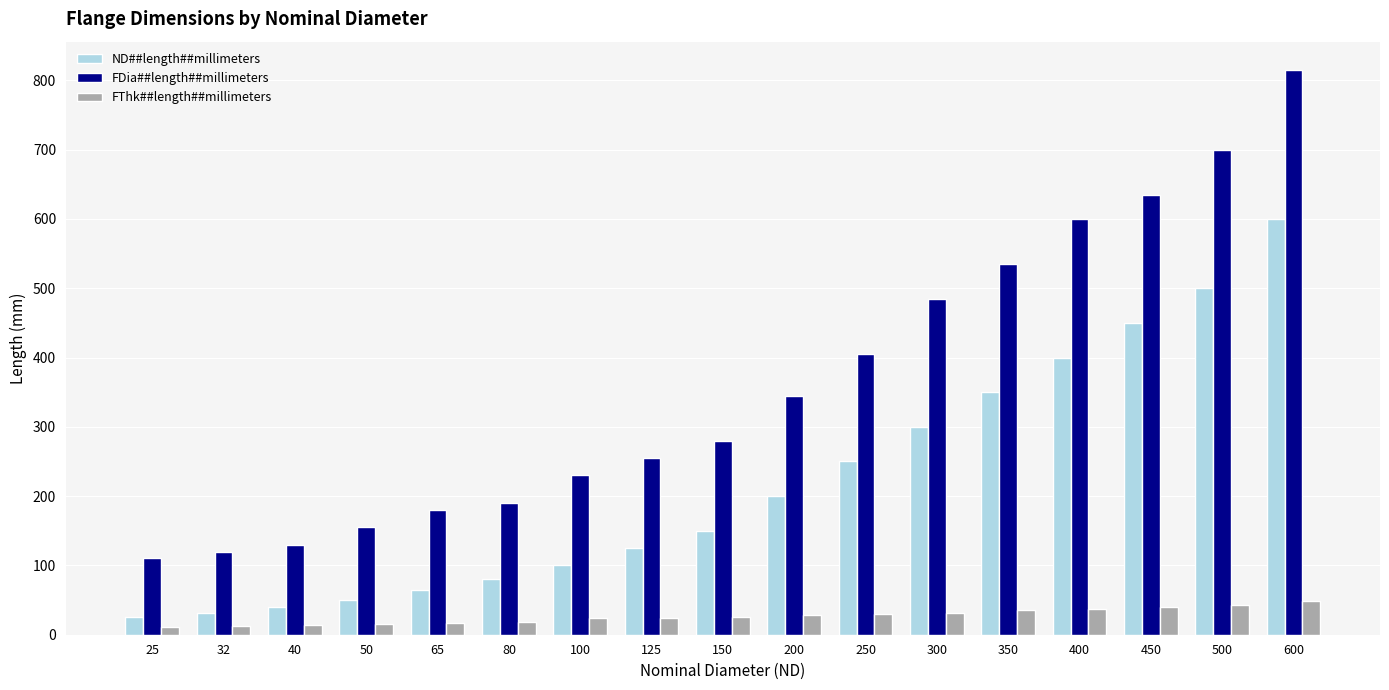

At which label does ND##length##millimeters reach its peak?

600